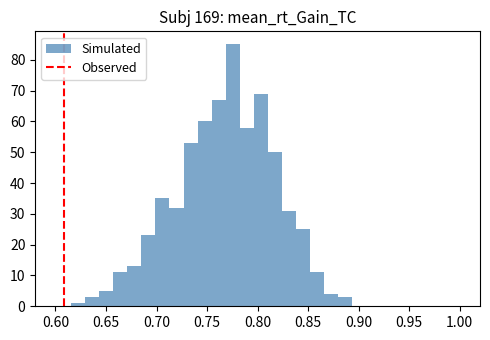

Around what value on the x-axis is the tallest bar? Give the approximate position of its centre, as read against the axis.

0.775